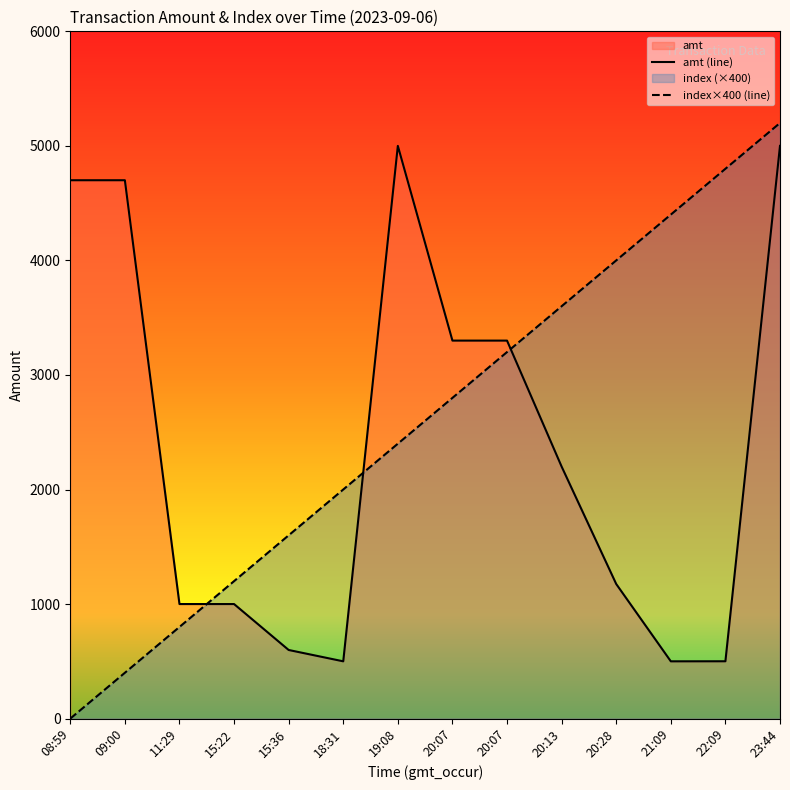

Where does the amt (line) series first go above 2200?

08:59